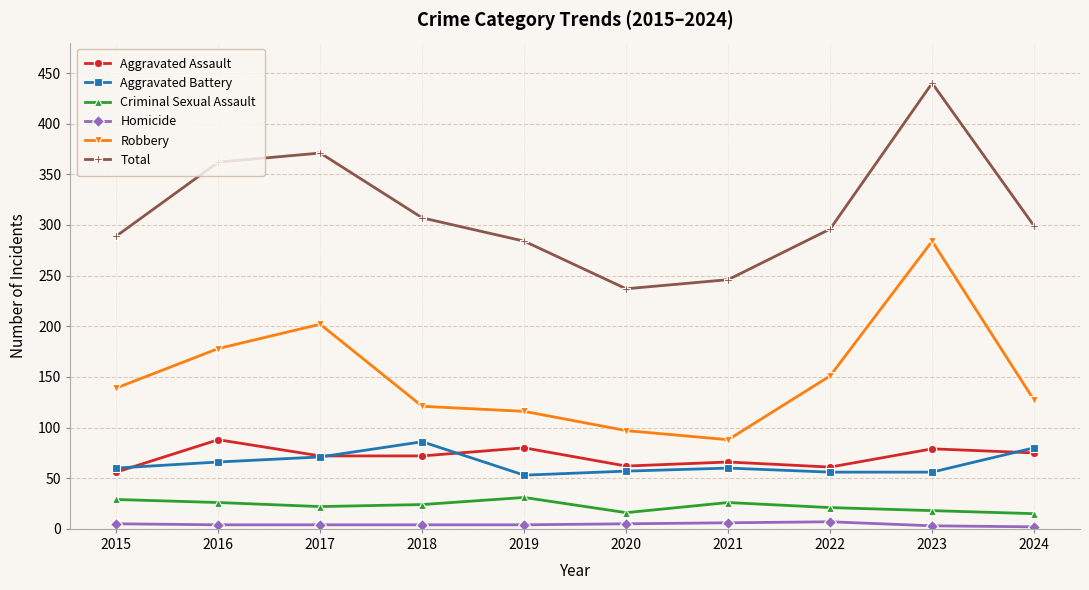

True or false: Criminal Sexual Assault and Robbery cross at least once.

False